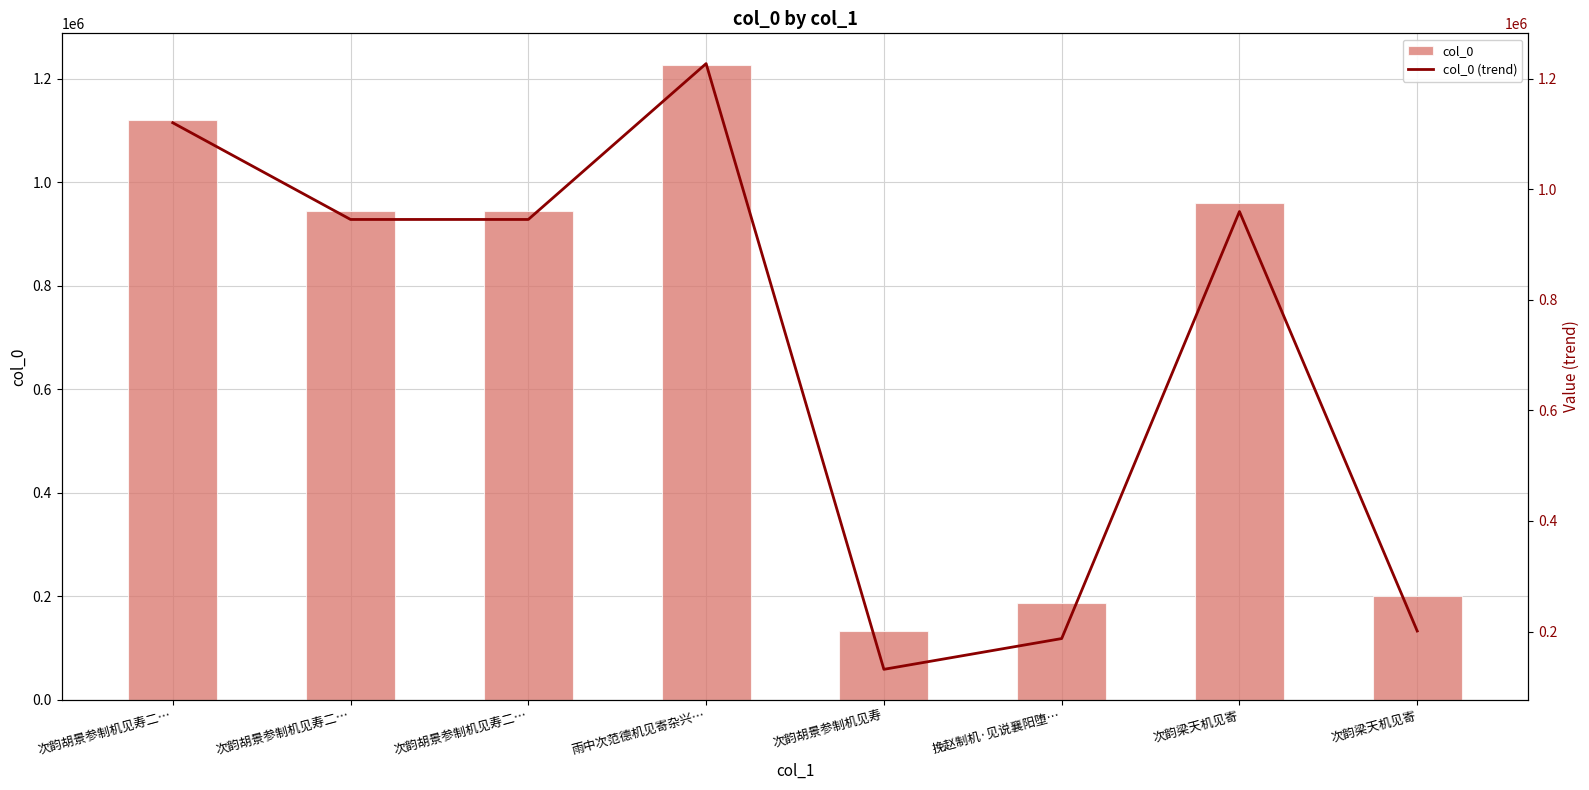

What is the sum of the col_0 (trend) values at 次韵胡景参制机见寿 and 挽赵制机·见说襄阳堕…?

319160